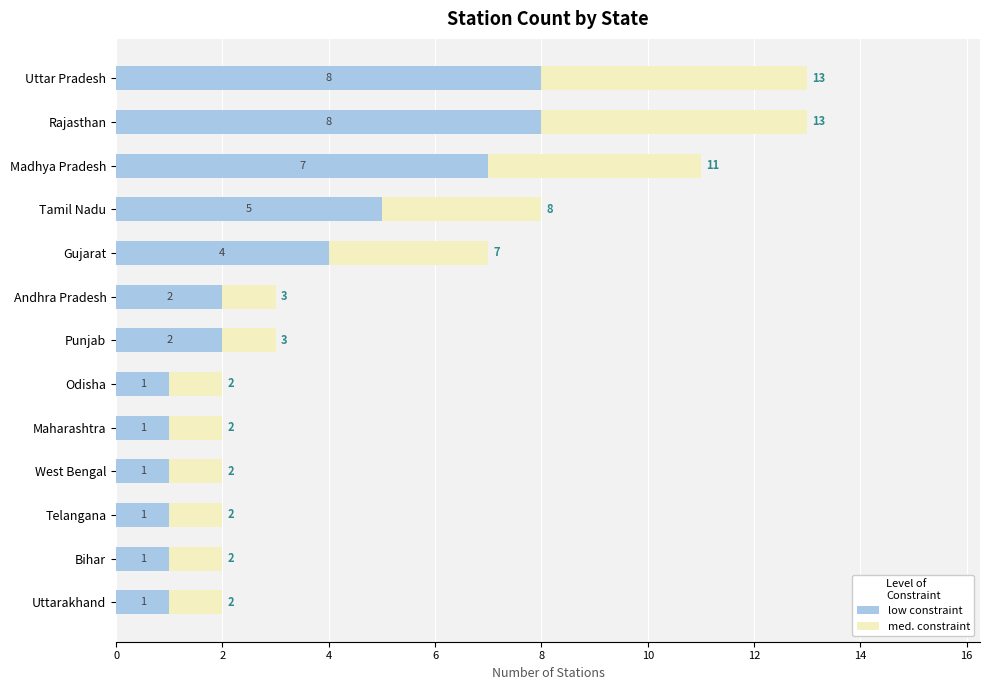

How many low constraint values are between 1 and 5?

10